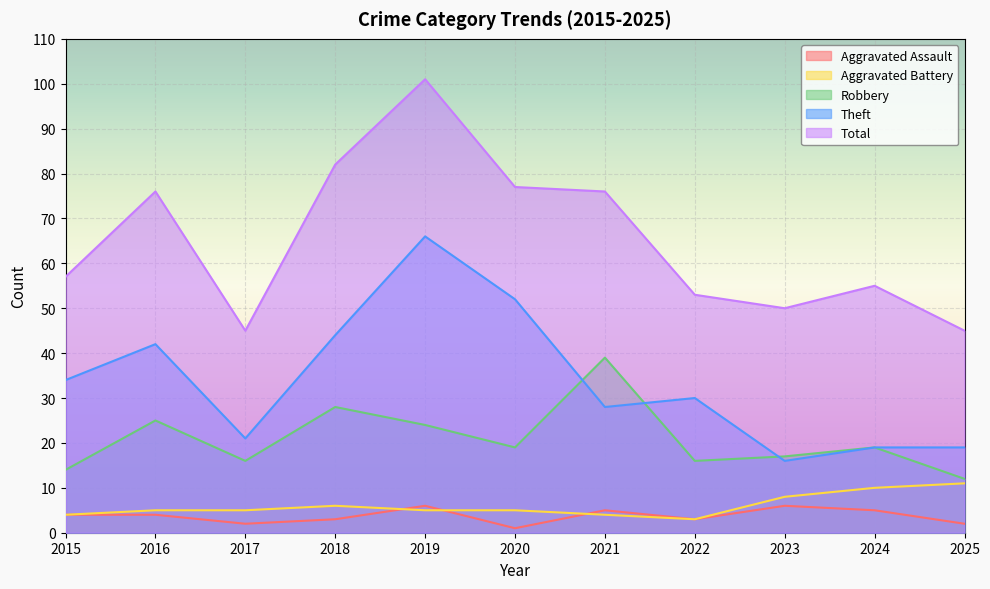

At which label is Theft closest to 41?

2016